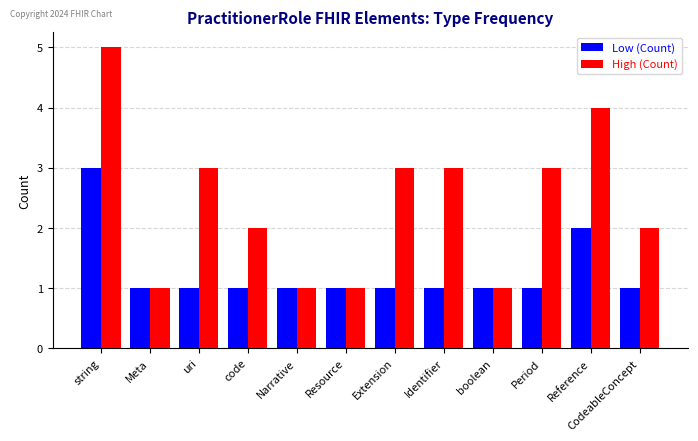

Are the bars horizontal?

No